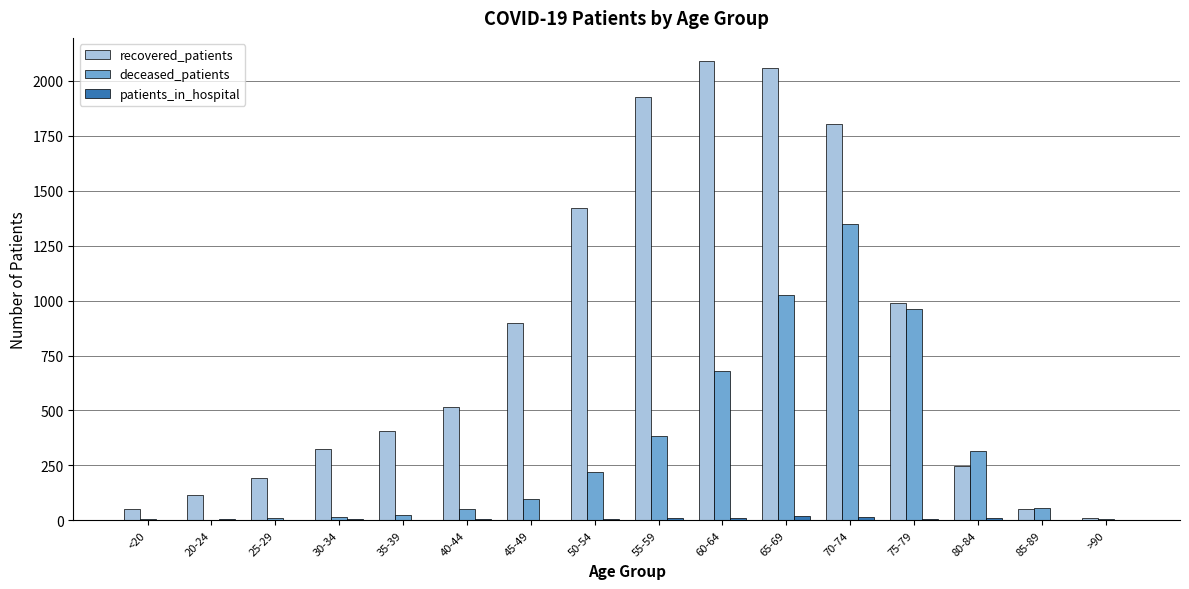

Does the chart contain stacked bars?

No